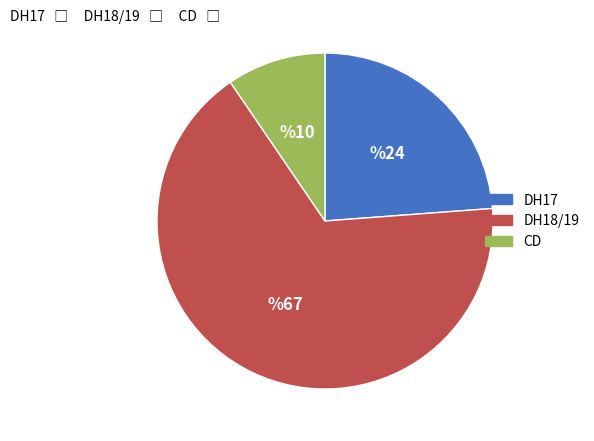

Does any single category account for the majority?

Yes